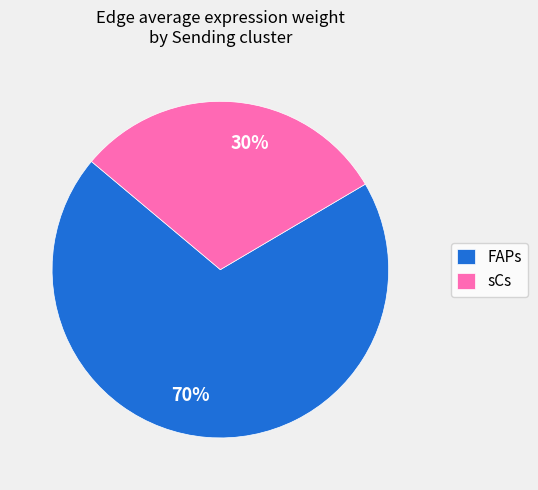

What is the largest slice in the pie chart?

FAPs